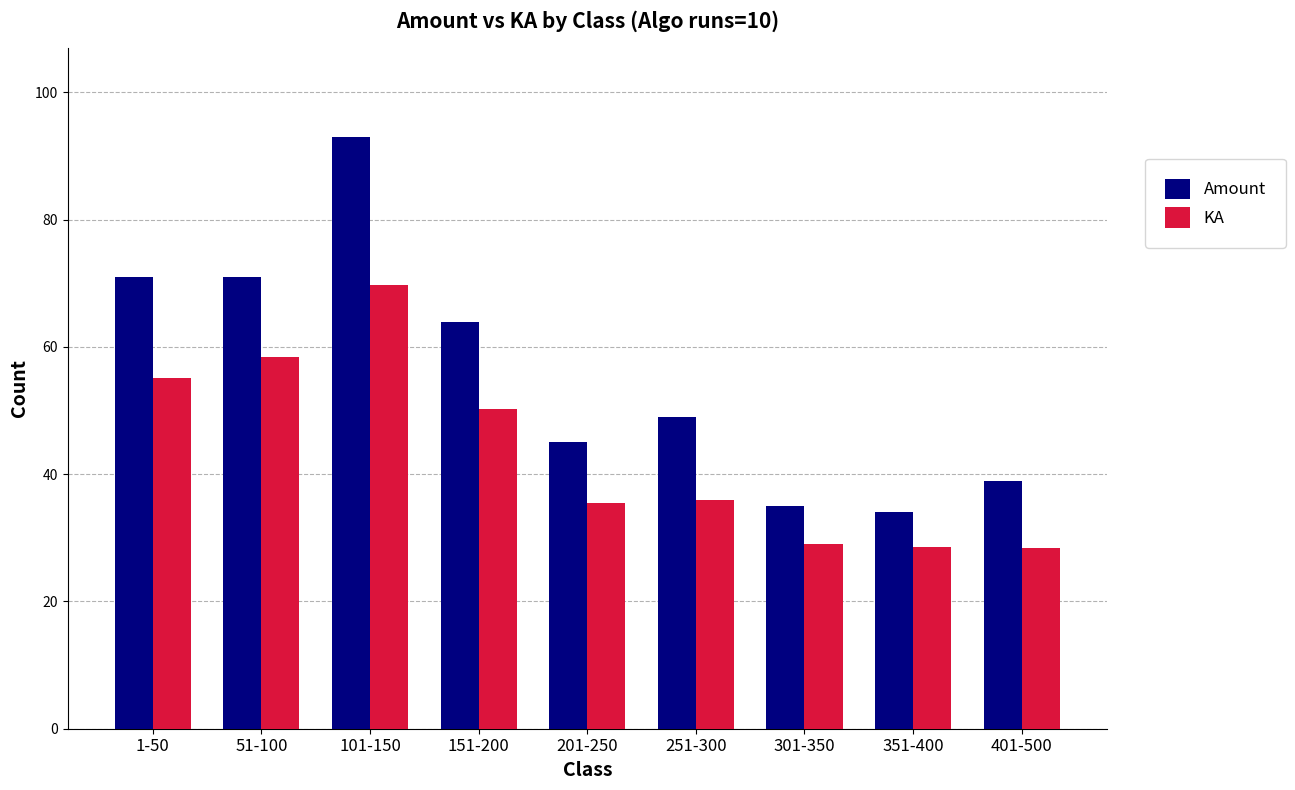

Which label corresponds to the largest value in the chart?

101-150